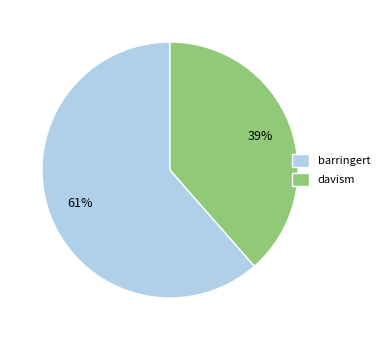

Which category has the smallest portion of the pie?

davism